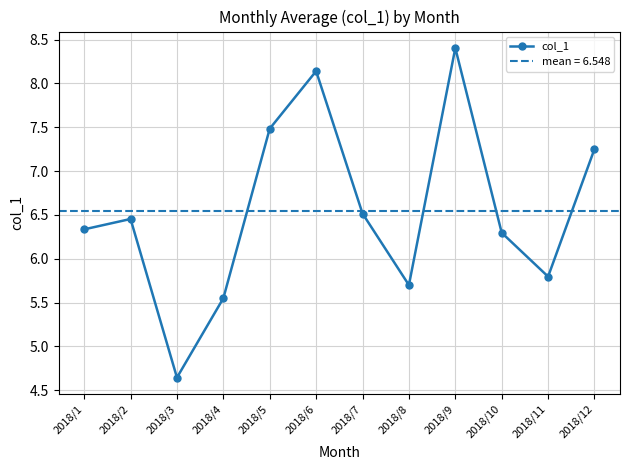

What is the difference between the values at 2018/3 and 2018/6?

3.5